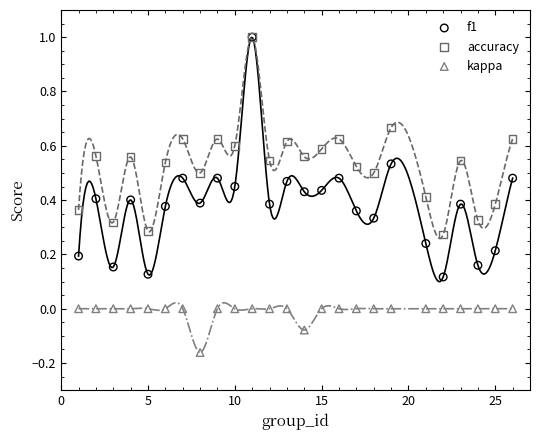

What are all the series names shown in the legend?

f1, accuracy, kappa